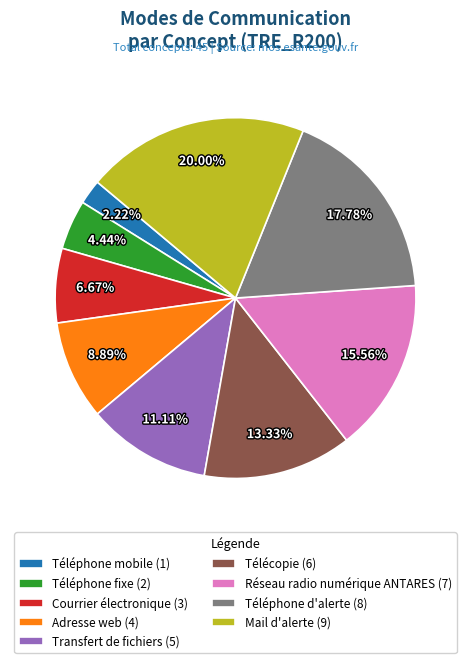

True or false: Réseau radio numérique ANTARES accounts for 16% of the total.

True